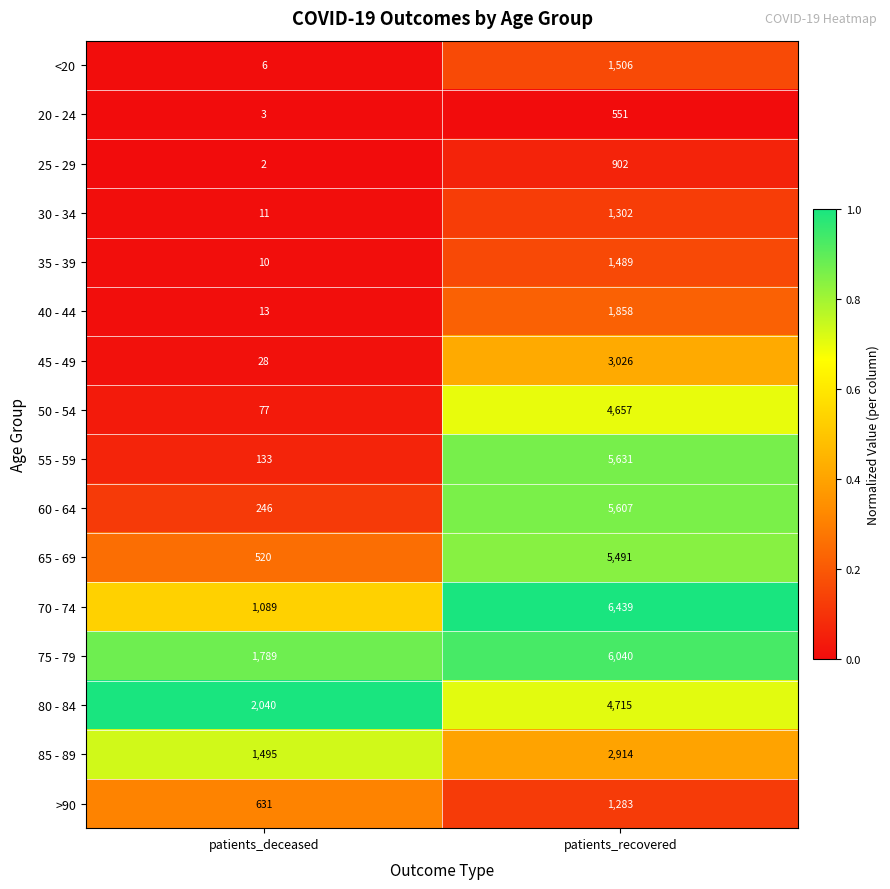

What is the total value across all series at patients_deceased?

8093